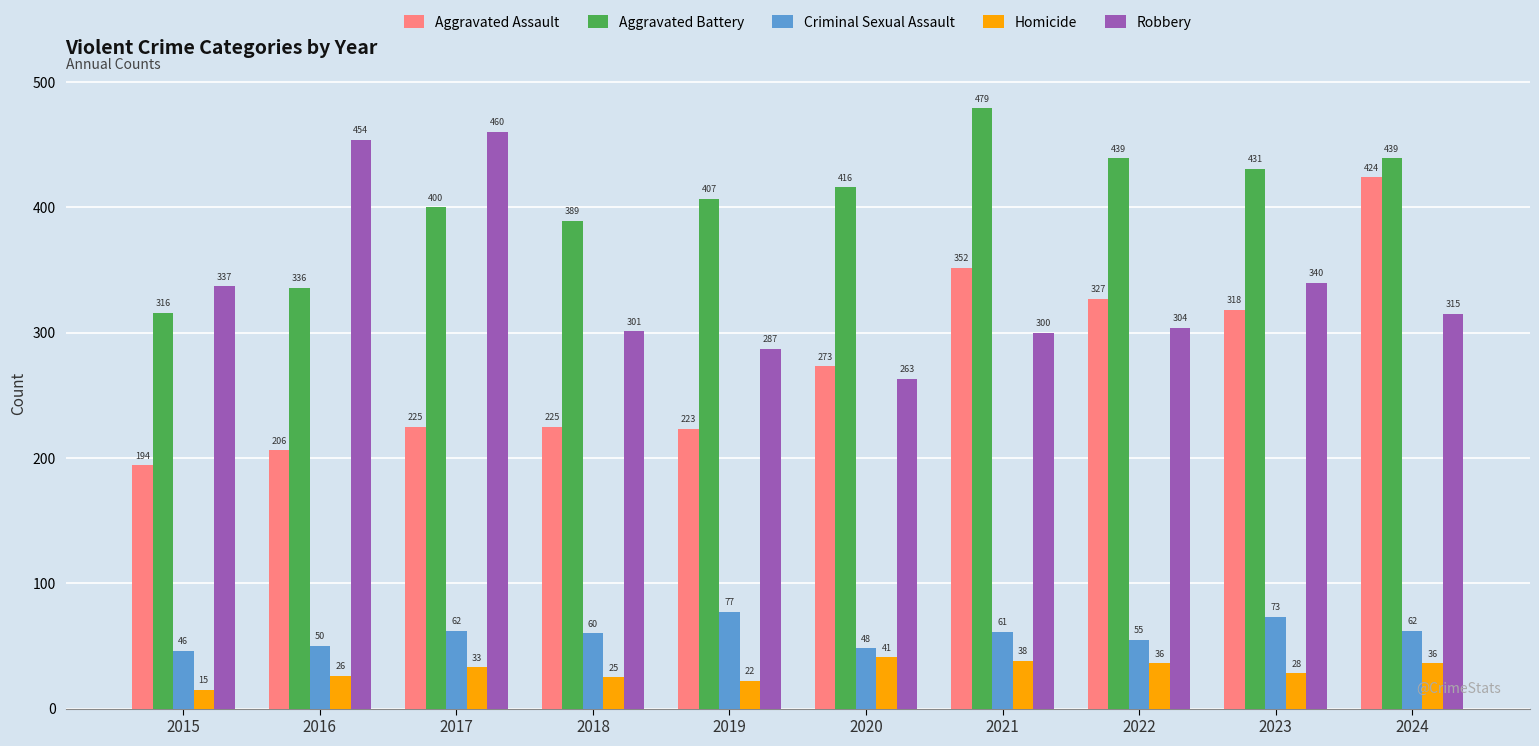

At which category does the chart reach its peak across all series?

2021